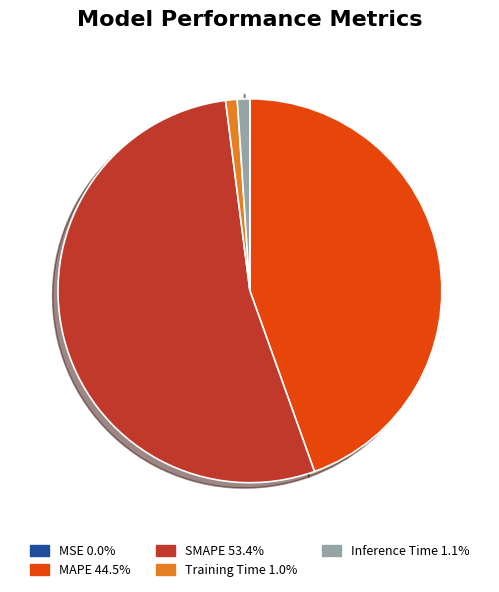

Which slice is the largest?

SMAPE